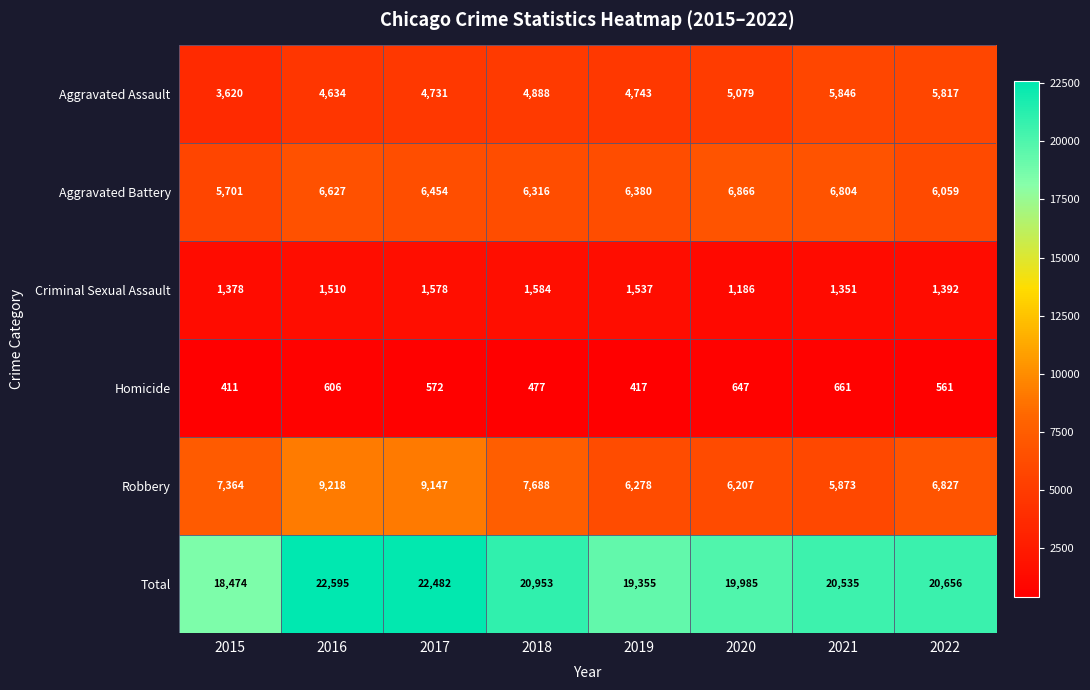

Rank the series at 2022 from highest to lowest value.

Total, Robbery, Aggravated Battery, Aggravated Assault, Criminal Sexual Assault, Homicide